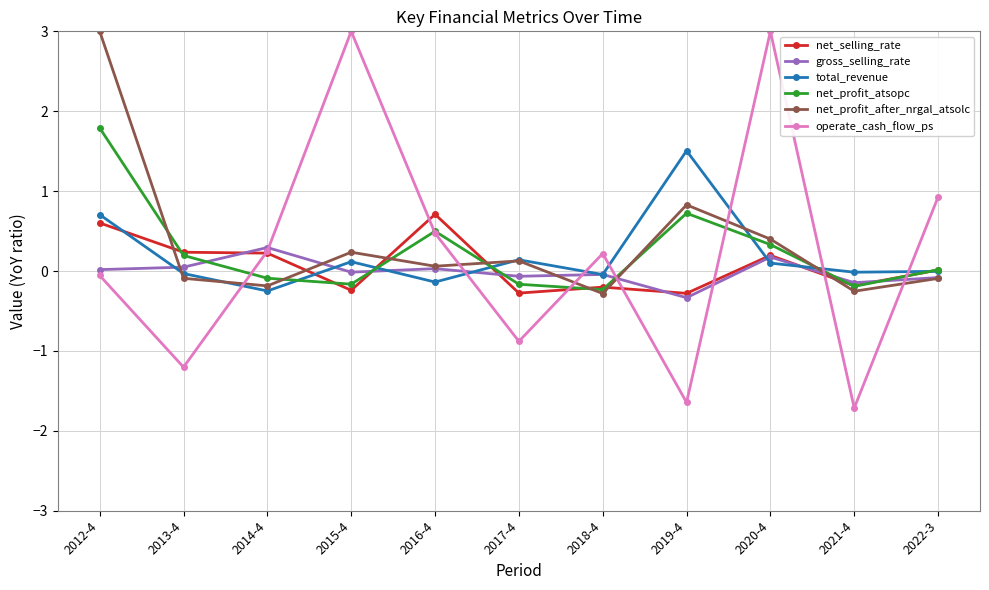

True or false: operate_cash_flow_ps and net_profit_after_nrgal_atsolc intersect in this chart.

True